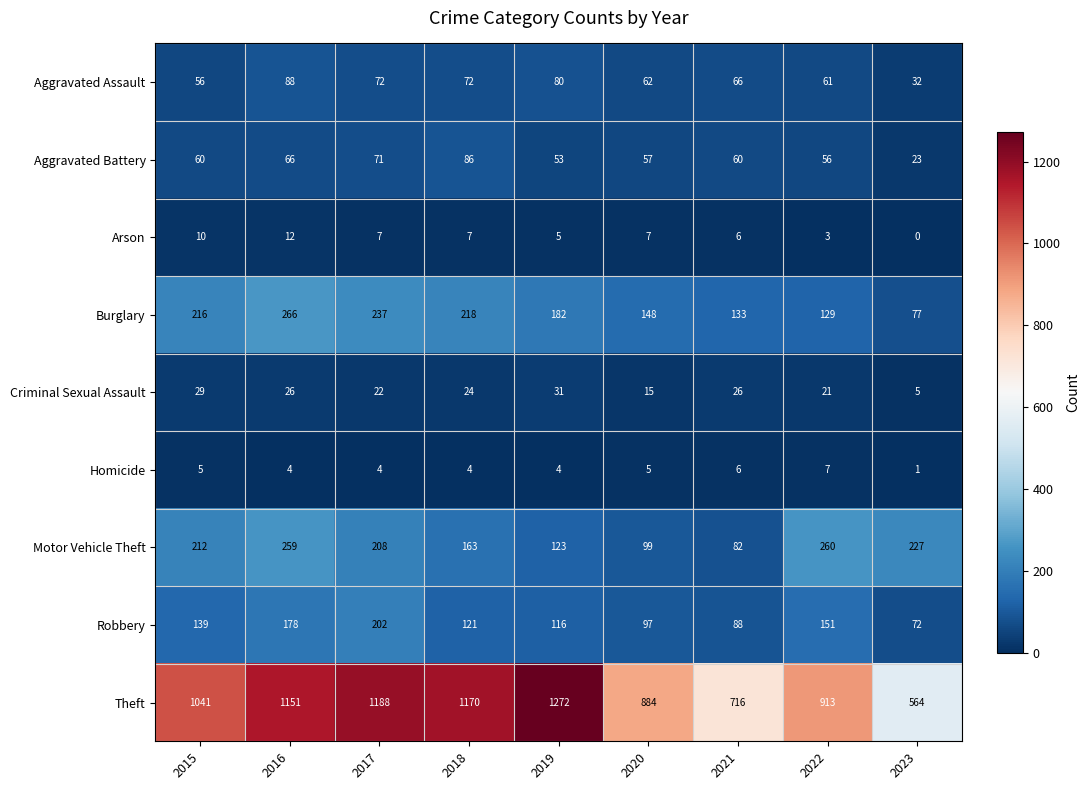

Is it true that Aggravated Battery equals 20 at 2015?

False